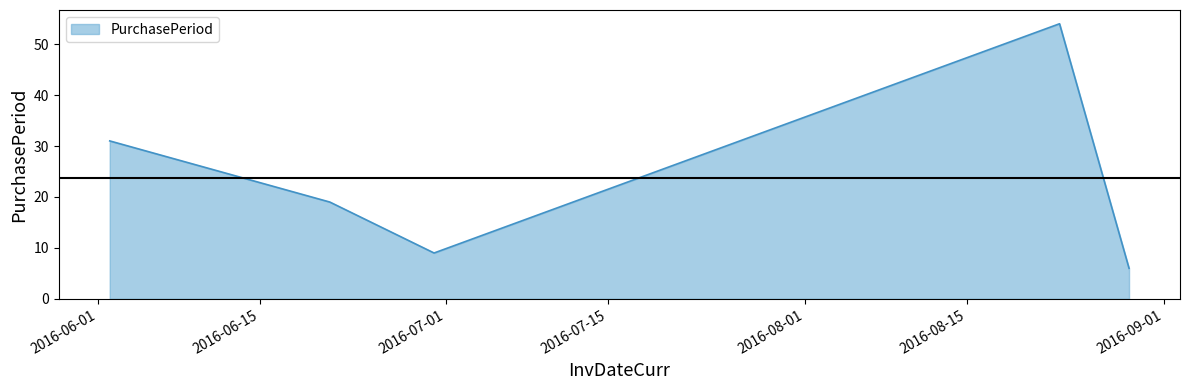

How many values are below 19?

2